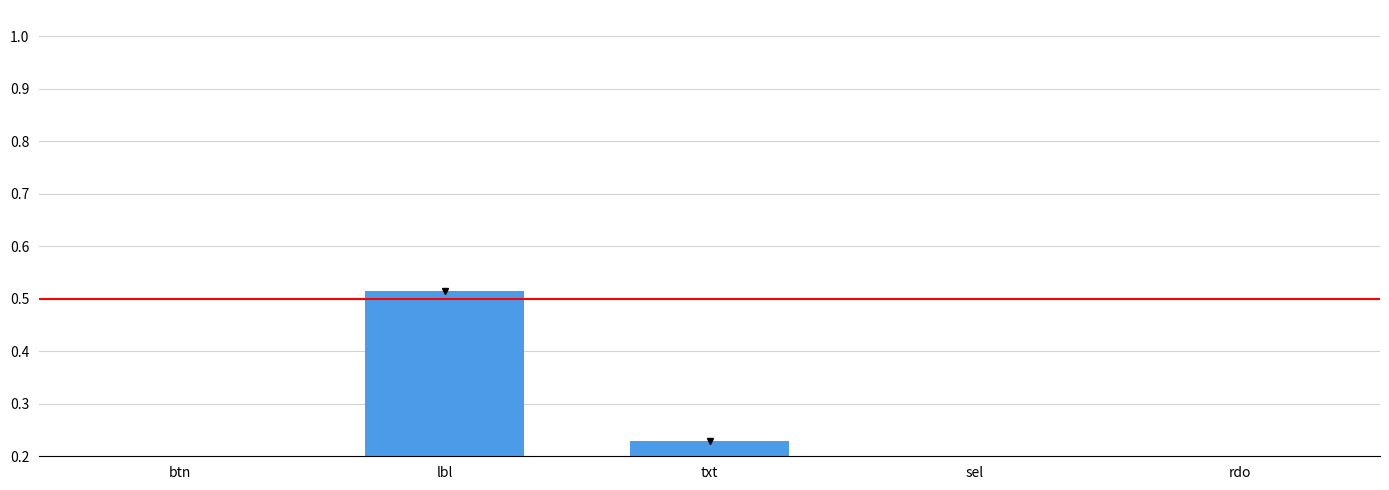

How many bars are there in total?

5